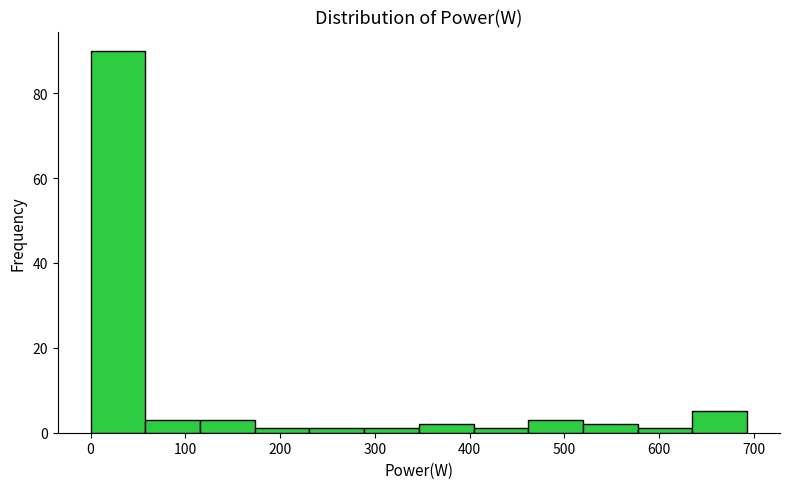

Which range on the x-axis has the tallest bar?

0 to 60